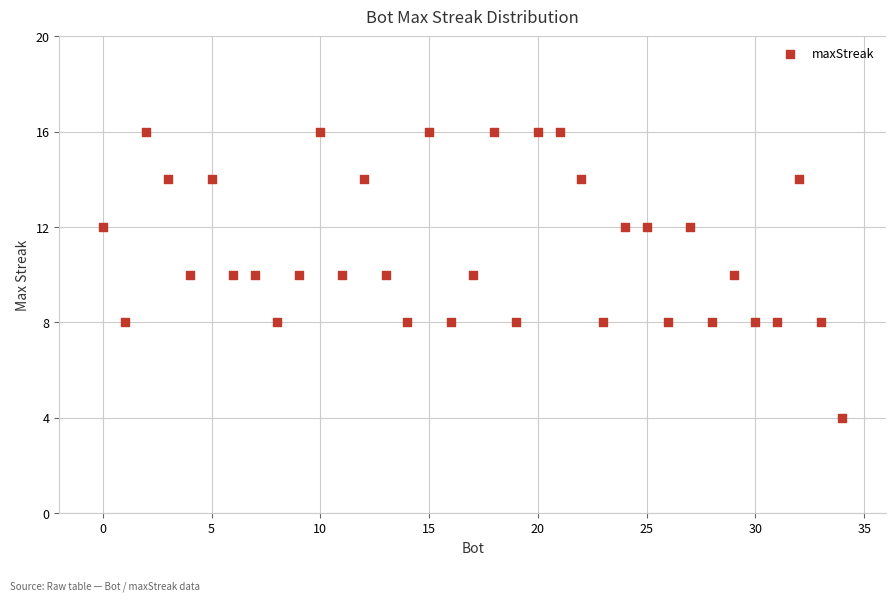

What is the range of Y values (max minus min)?

12